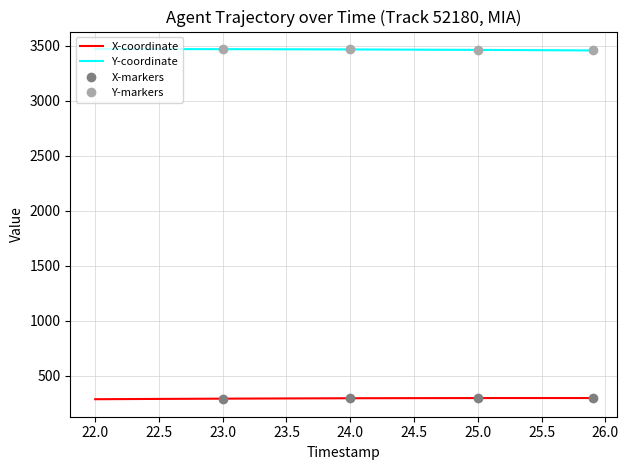

Reading left to right, what are all the values shown in this chart?

X: 288.9	289.5	290.0	290.5	291.1	291.6	292.1	292.6	293.1	293.5	294.0	294.4	294.8	295.2	295.6	296.0	296.4	296.7	297.0	297.3	297.6	297.9	298.1	298.3	298.6	298.7	298.9	299.1	299.2	299.3	299.4	299.5	299.5	299.6	299.6	299.6	299.6	299.6	299.6	299.6
Y: 3470.1	3470.1	3470.0	3469.9	3469.9	3469.8	3469.7	3469.6	3469.5	3469.3	3469.2	3469.0	3468.8	3468.6	3468.3	3468.1	3467.8	3467.6	3467.2	3466.9	3466.6	3466.2	3465.9	3465.5	3465.1	3464.7	3464.2	3463.8	3463.3	3462.8	3462.4	3461.9	3461.4	3460.9	3460.3	3459.8	3459.2	3458.7	3458.1	3457.6